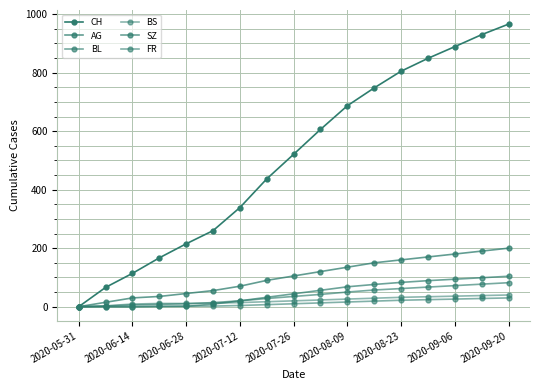

True or false: CH and BL intersect in this chart.

False